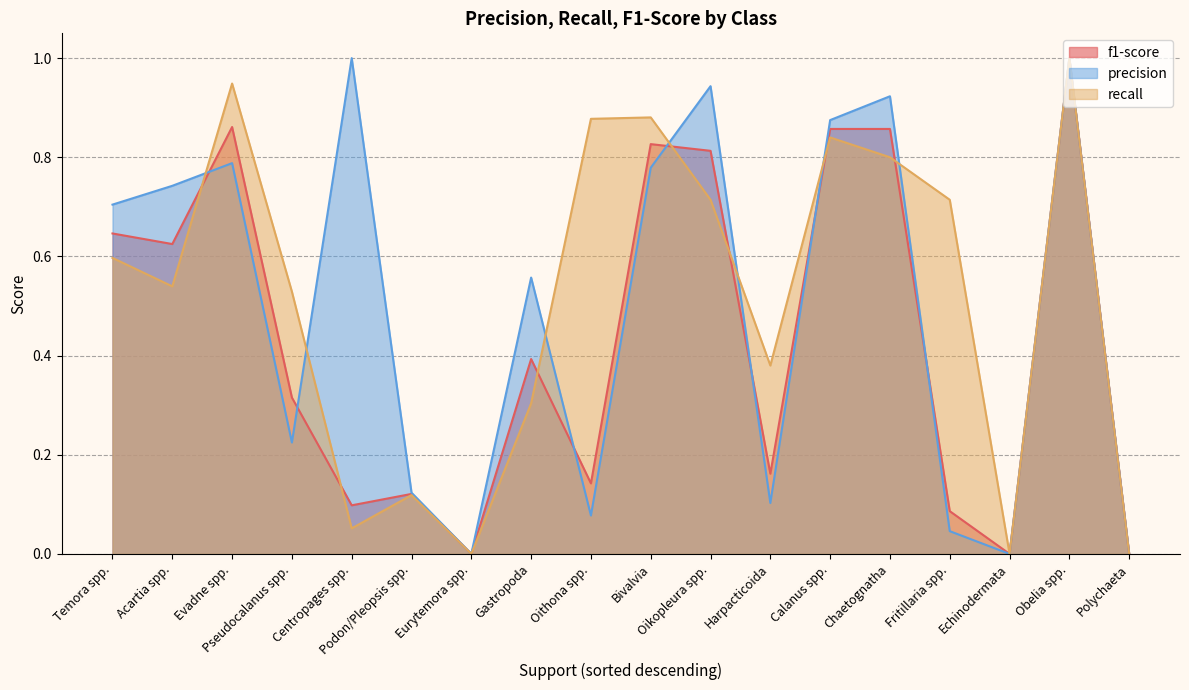

At which category does precision reach its first local valley?

Pseudocalanus spp.